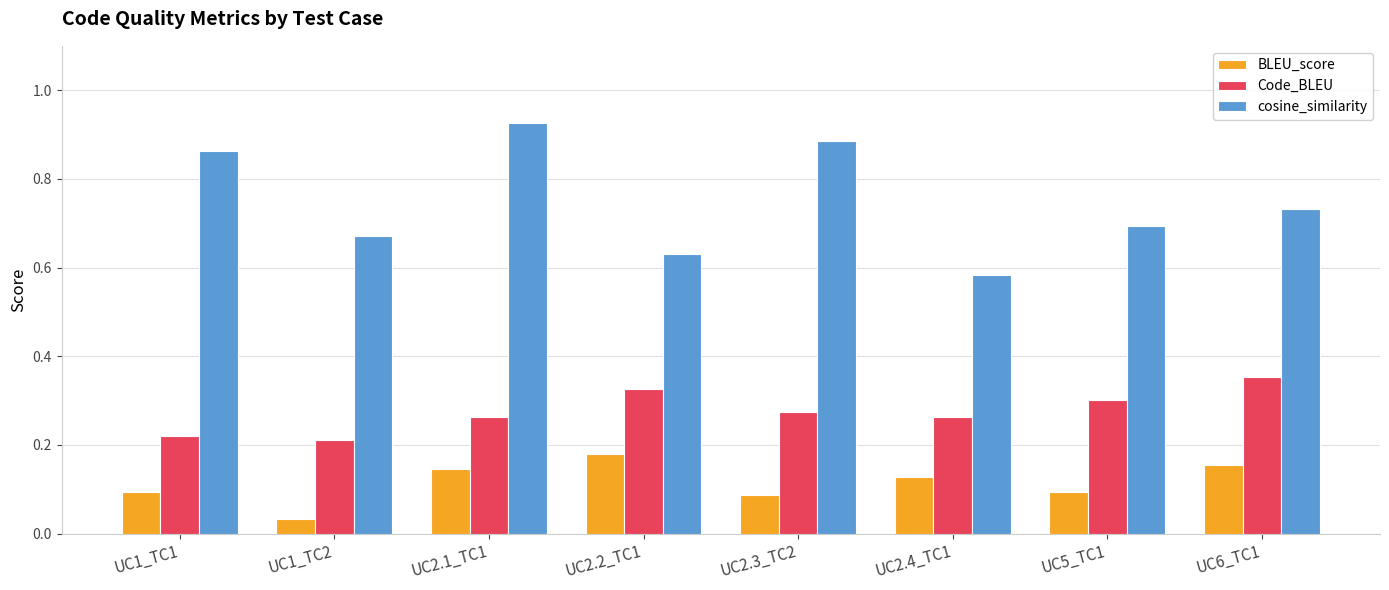

List the series in order of their peak value, lowest first.

BLEU_score, Code_BLEU, cosine_similarity